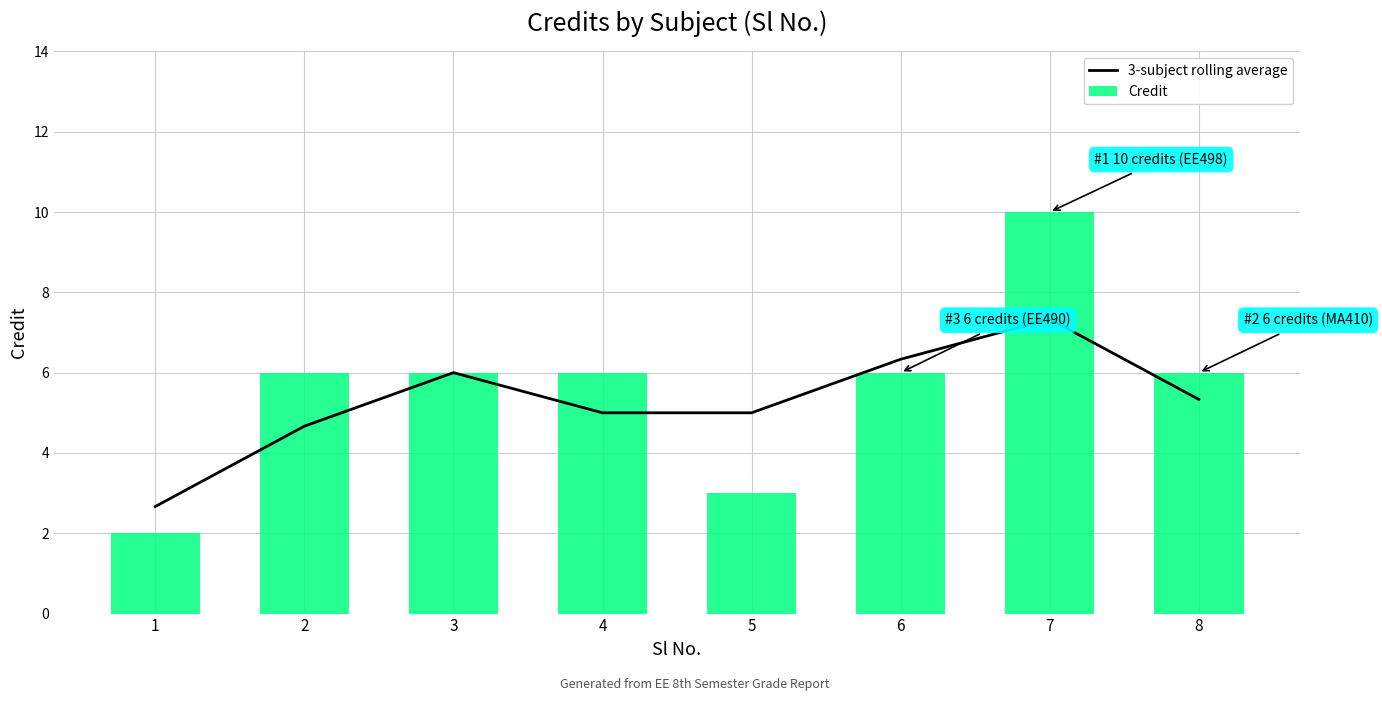

What is the difference between the maximum and minimum values in the 3-subject rolling average series?

4.7